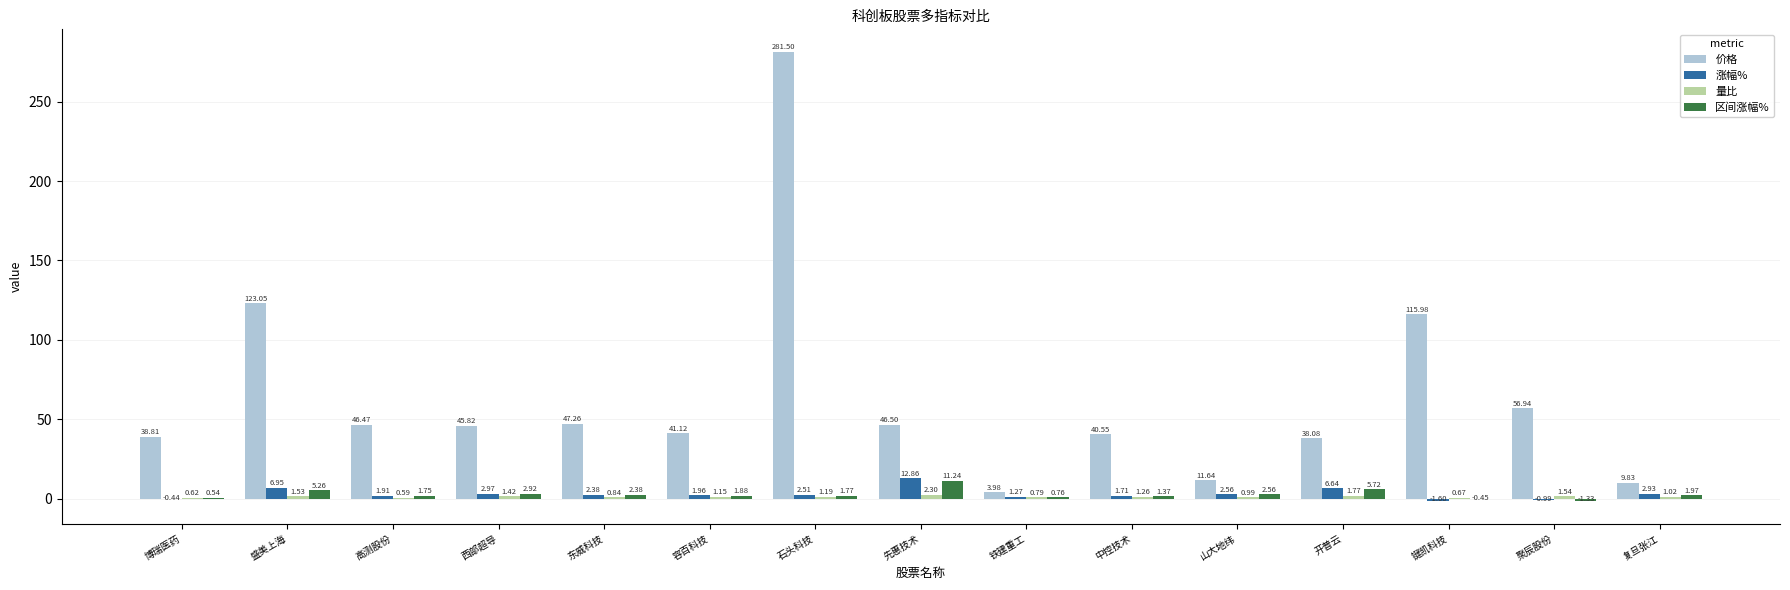

Between 东威科技 and 山大地纬, which series saw the biggest shift?

价格